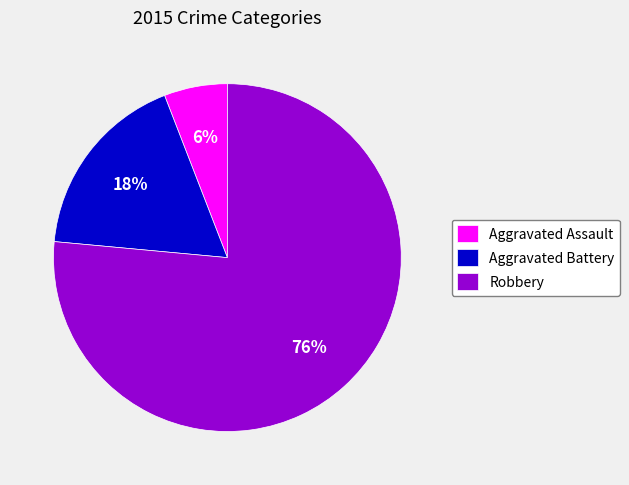

To the nearest percent, what is the difference between the Aggravated Battery and Aggravated Assault slice percentages?

12%